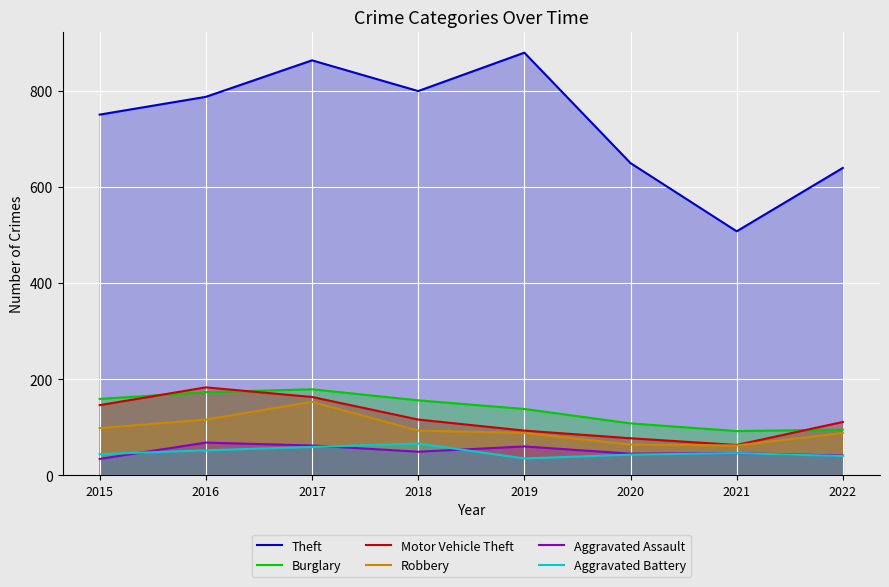

What are all the series names shown in the legend?

Theft, Burglary, Motor Vehicle Theft, Robbery, Aggravated Assault, Aggravated Battery